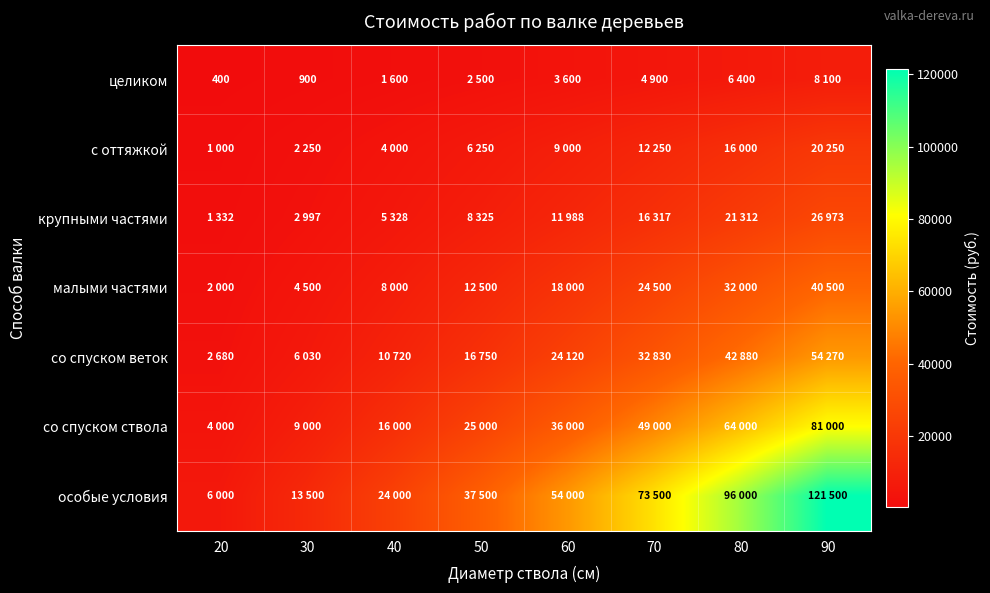

At which category is the sum across all series the highest?

90